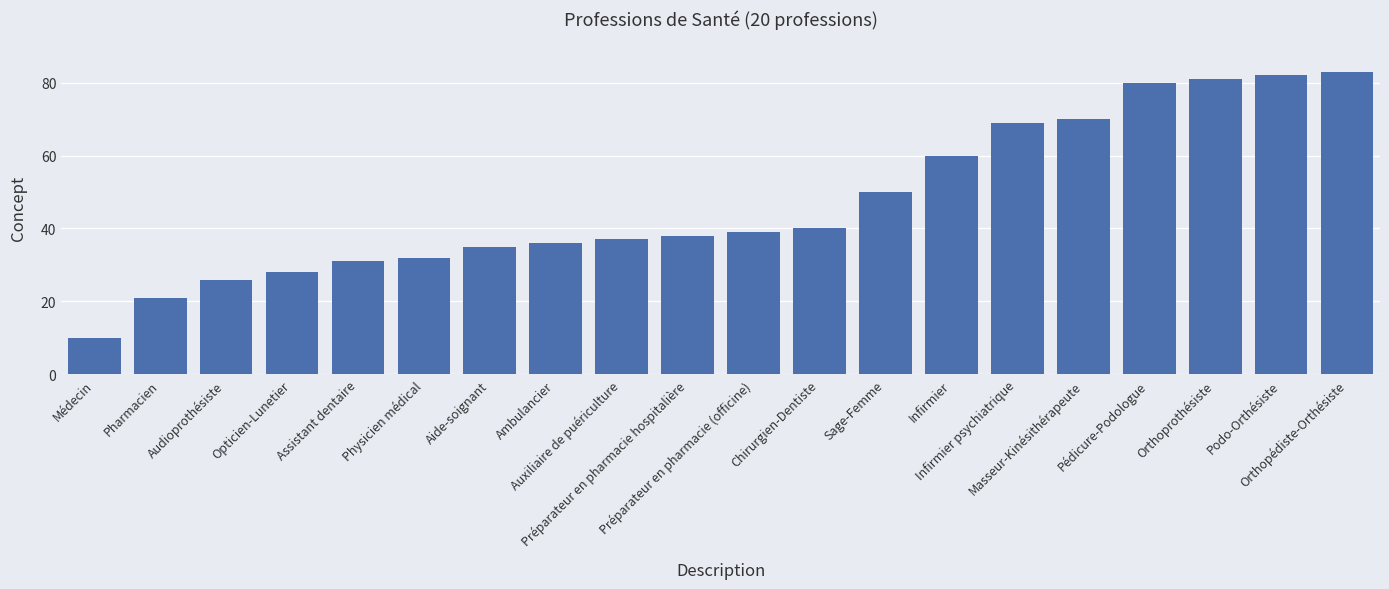

How many values are below 39?

10